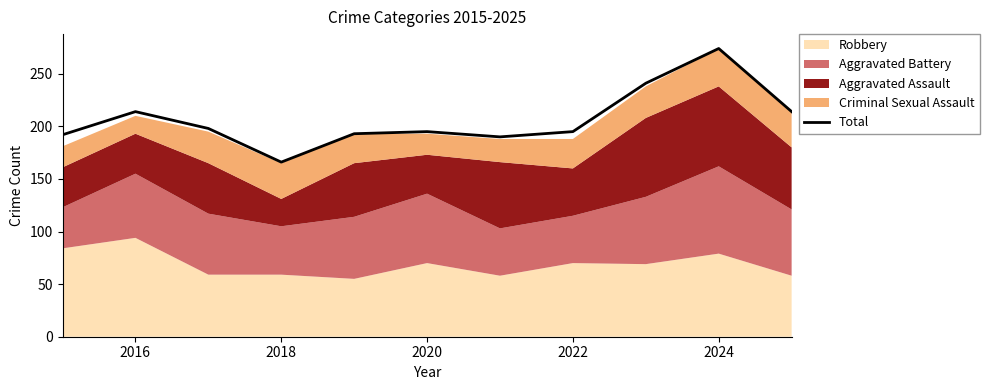

Which category has the highest value in the Total series?

2024